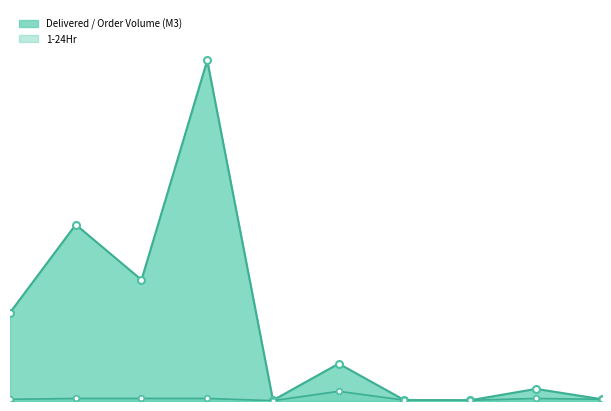

The Delivered / Order Volume (M3) series shows 1739.9 at 2. True or false?

False